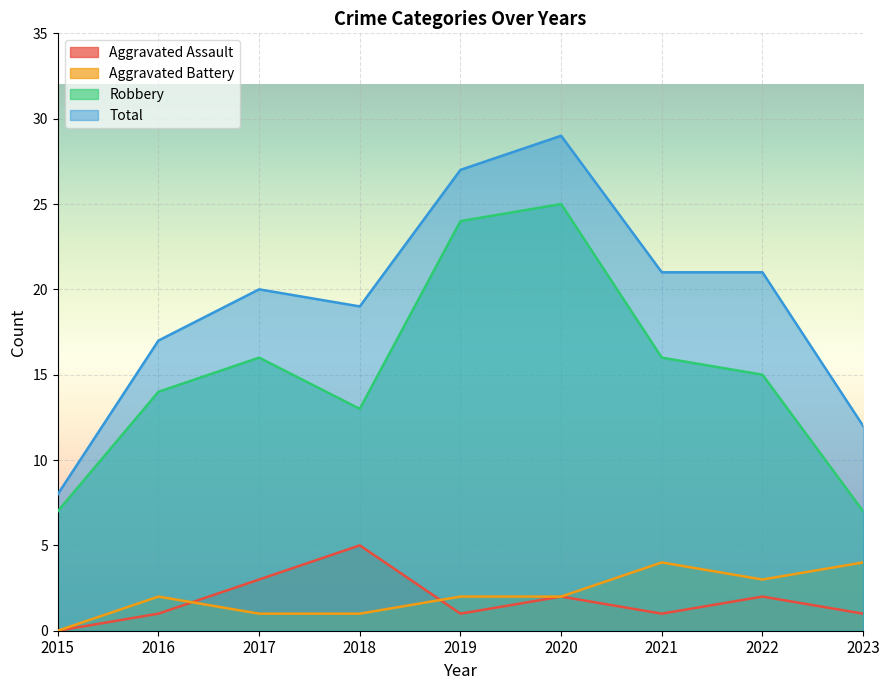

How many distinct data groups are displayed?

4